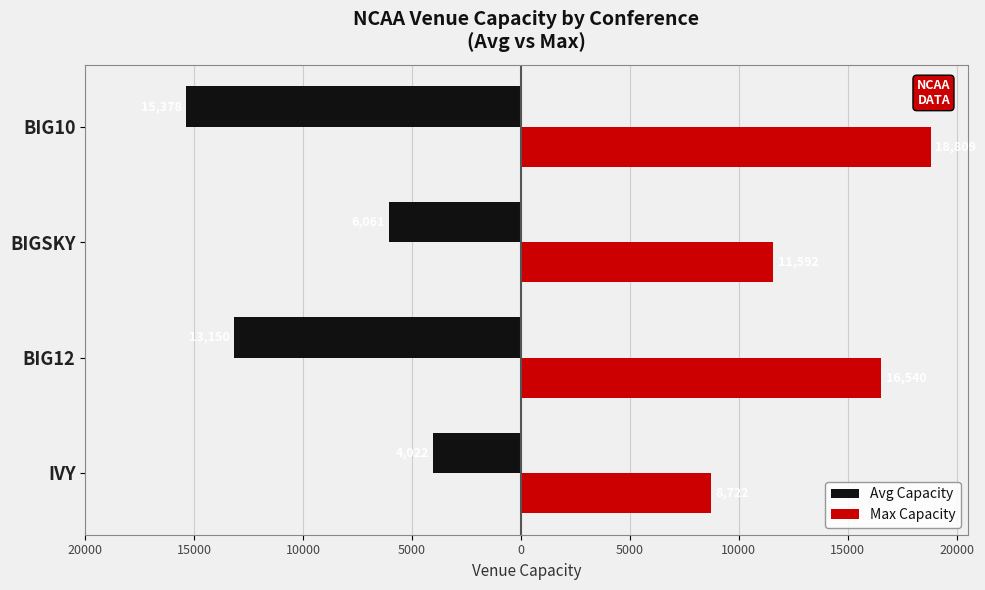

What are all the series names shown in the legend?

Avg Capacity, Max Capacity